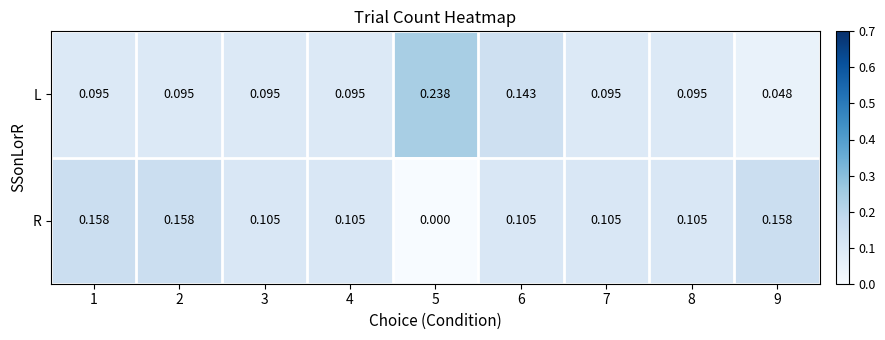

Which series has the largest range (max minus min)?

L